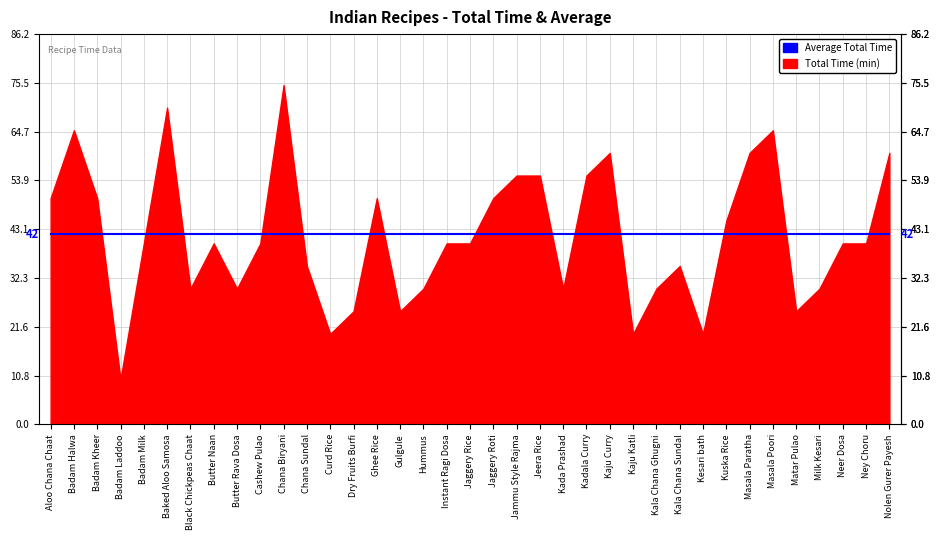

How many data points does each series have?

37